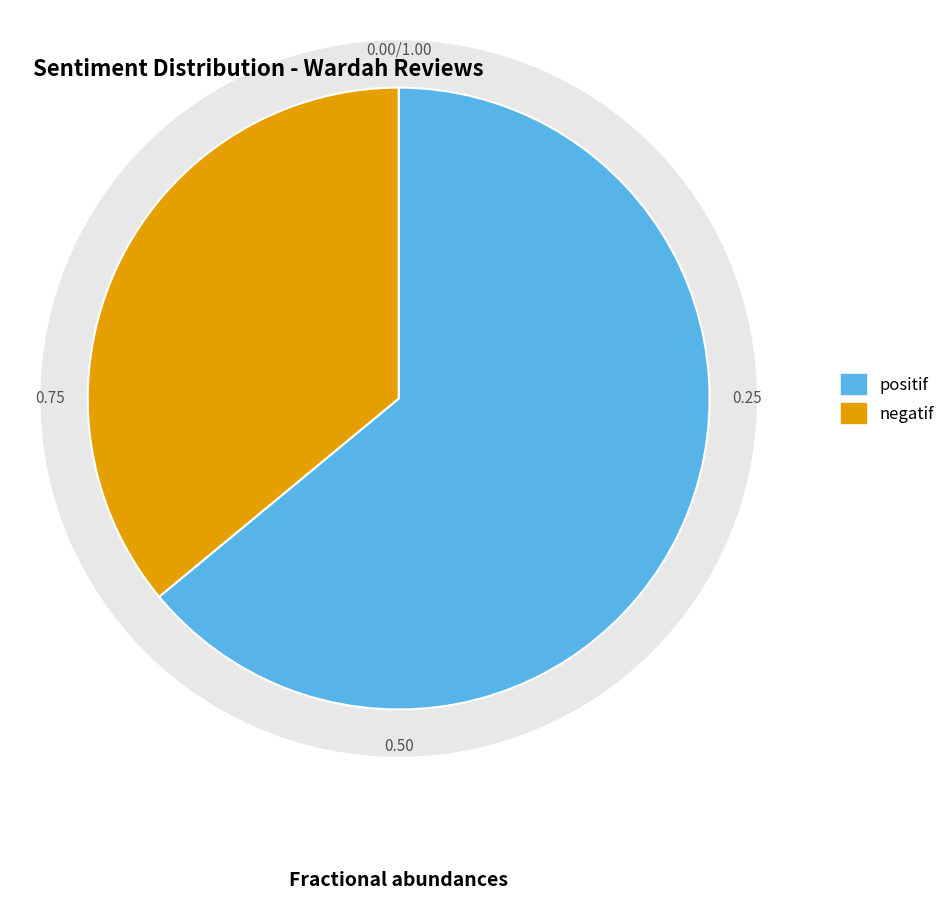

Is it true that positif is 64% of the pie?

True